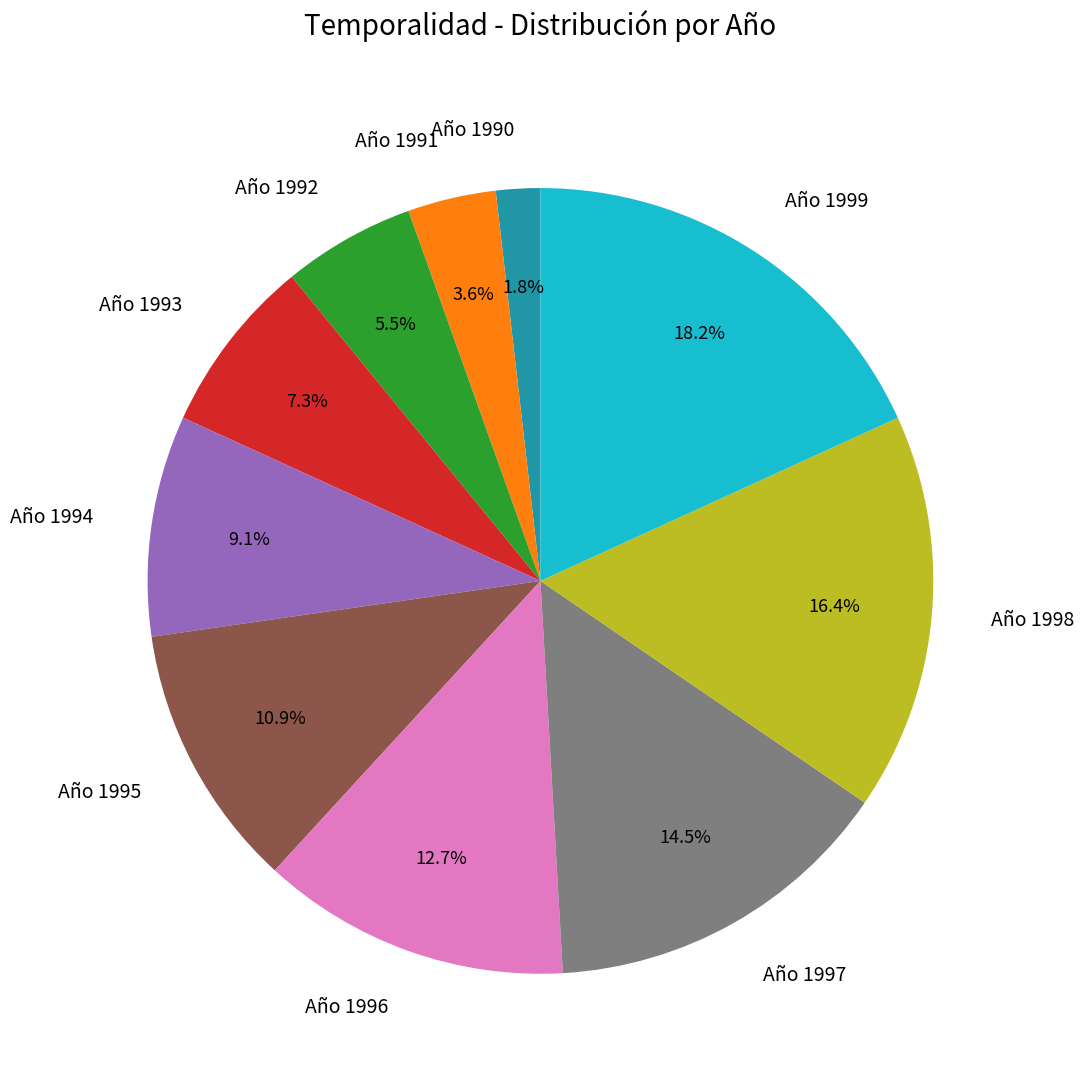

To the nearest percent, what percentage of the pie is Año 1995?

11%